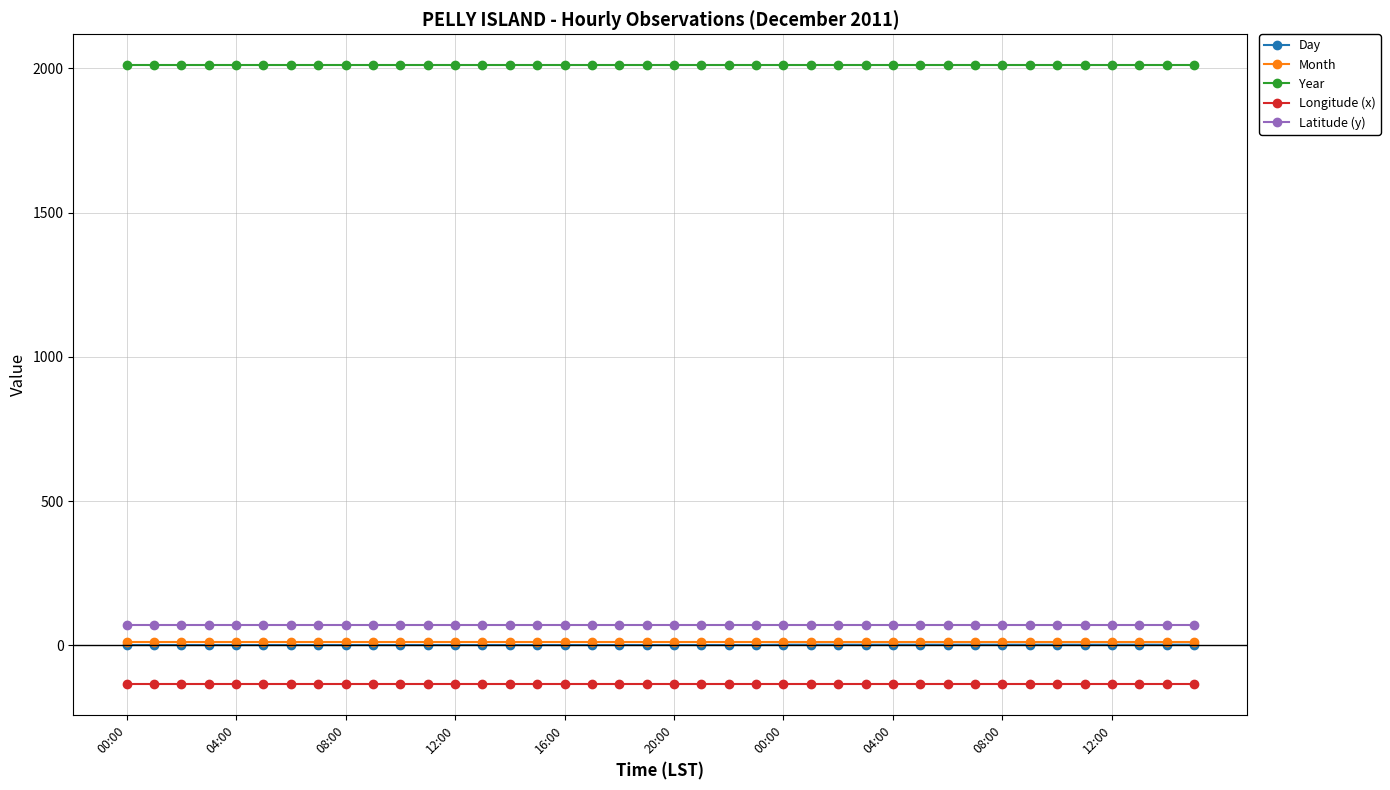

What is the lowest value of the Longitude (x) series?

-135.4